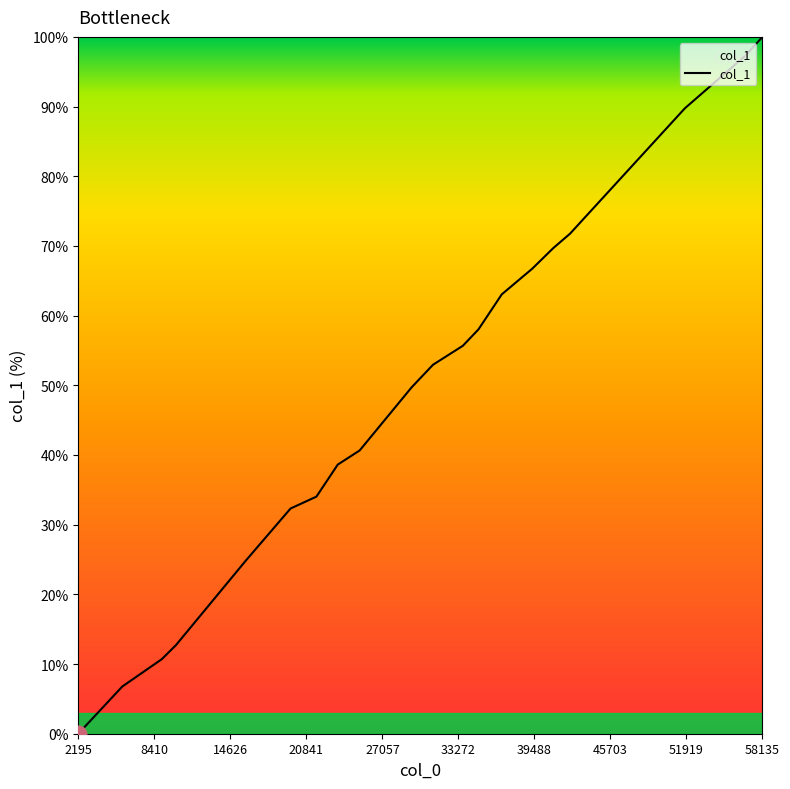

What is the maximum value shown in the chart?

100.0